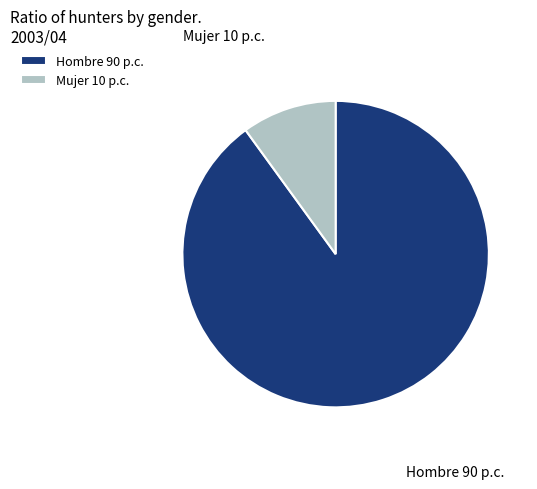

Between Mujer 10 p.c. and Hombre 90 p.c., which is larger?

Hombre 90 p.c.